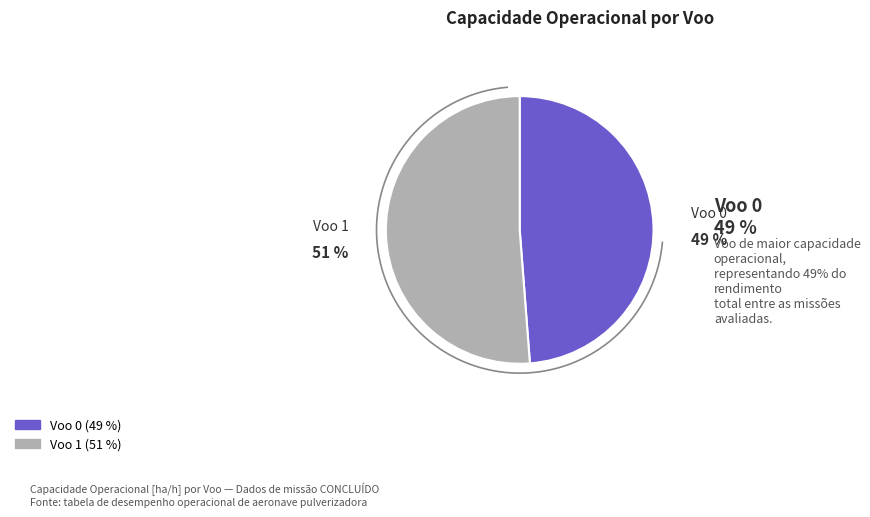

Is it true that Voo 1 is 51% of the pie?

True